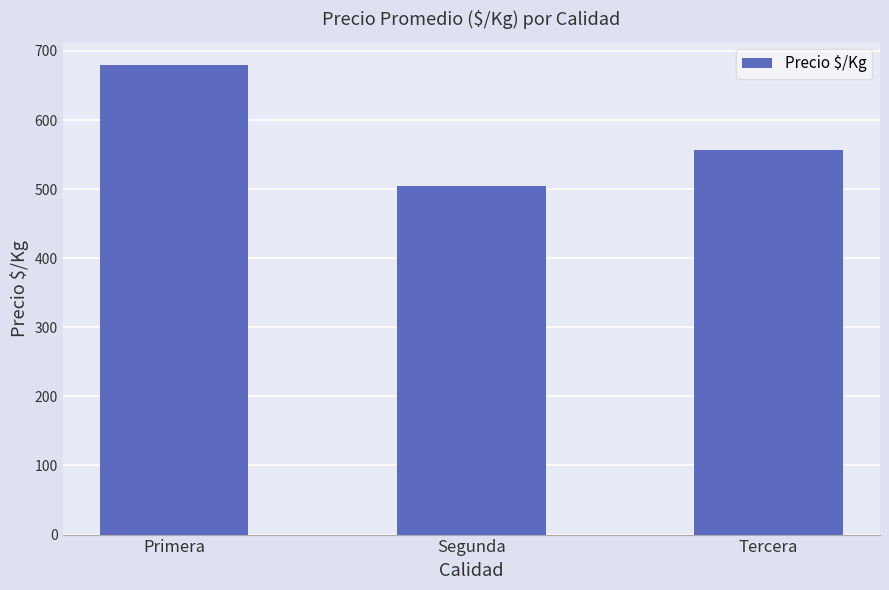

Reading left to right, extract all data points from this chart.

Primera=679.5	Segunda=503.9	Tercera=556.0